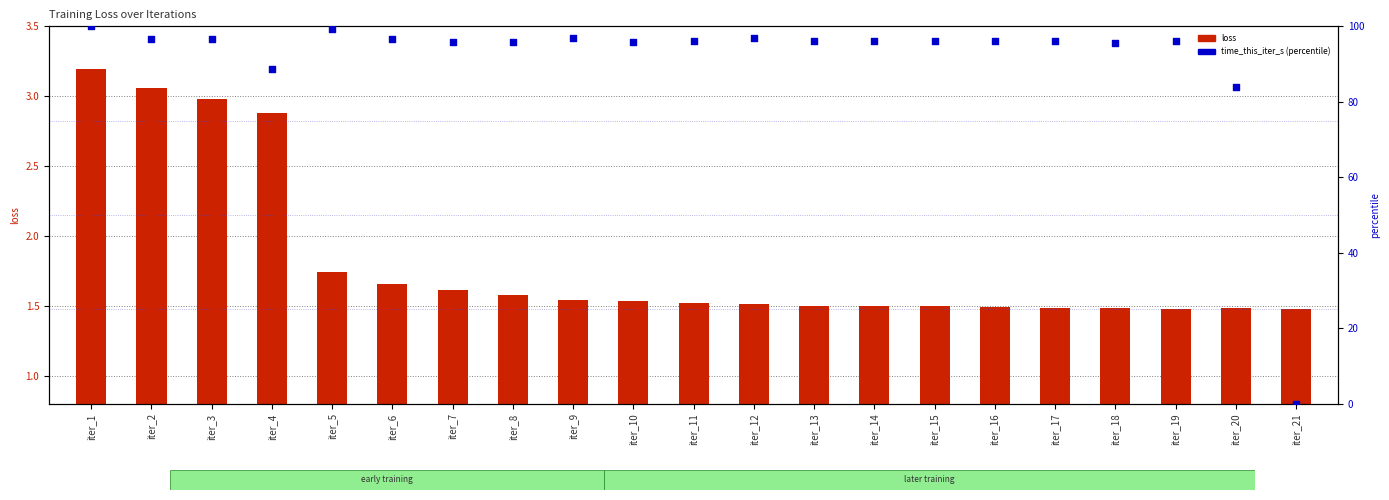

Is the value of loss at iter_16 greater than the value of time_this_iter_s (percentile) at iter_11?

No